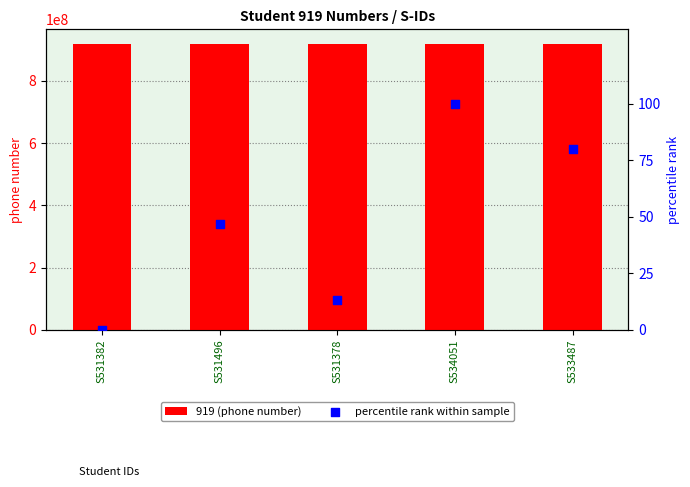

Which series has the largest total across all categories?

919 (phone number)